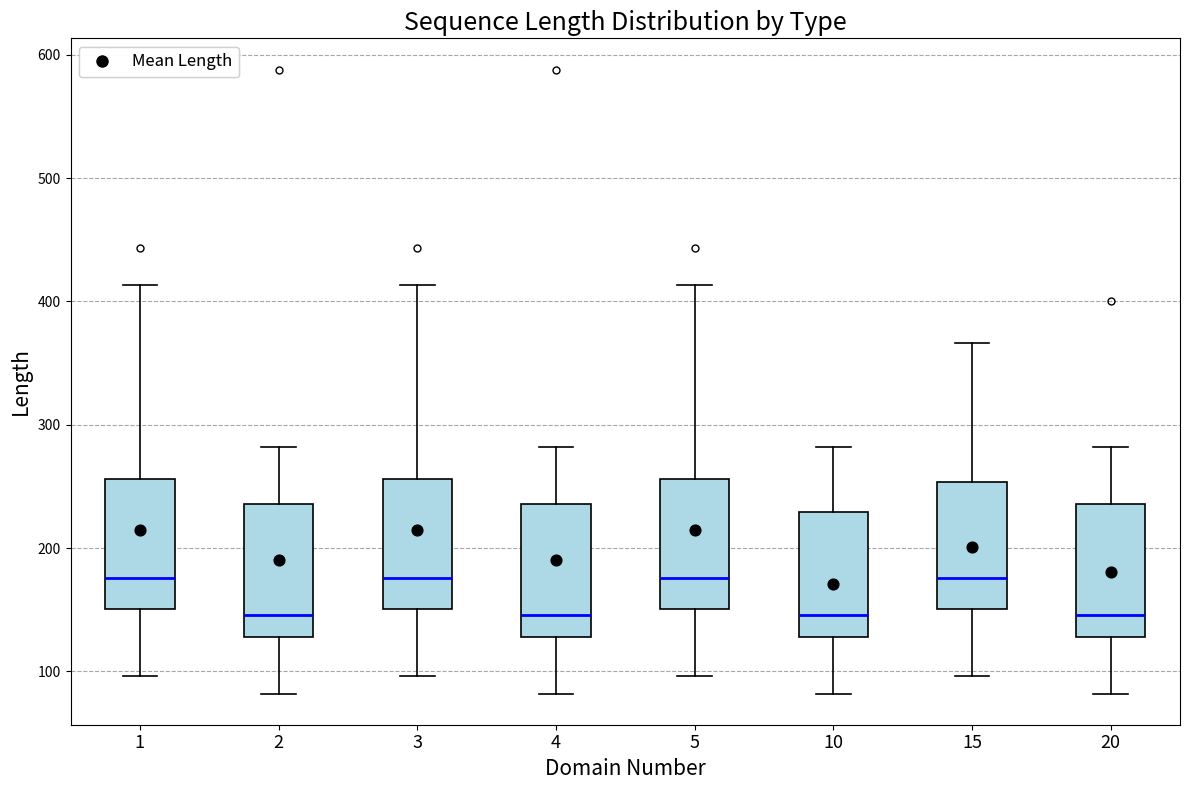

Reading left to right, transcribe this box plot: for each box, give where its median line is, the range the box spans, and where its two whiskers end, as read against the y-axis. The values are not printed on the chart, so give them approximately, as read against the axis.

1: median 180, box 150 to 260, whiskers 100 to 410
2: median 150, box 130 to 240, whiskers 80 to 280
3: median 180, box 150 to 260, whiskers 100 to 410
4: median 150, box 130 to 240, whiskers 80 to 280
5: median 180, box 150 to 260, whiskers 100 to 410
10: median 150, box 130 to 230, whiskers 80 to 280
15: median 180, box 150 to 250, whiskers 100 to 370
20: median 150, box 130 to 240, whiskers 80 to 280